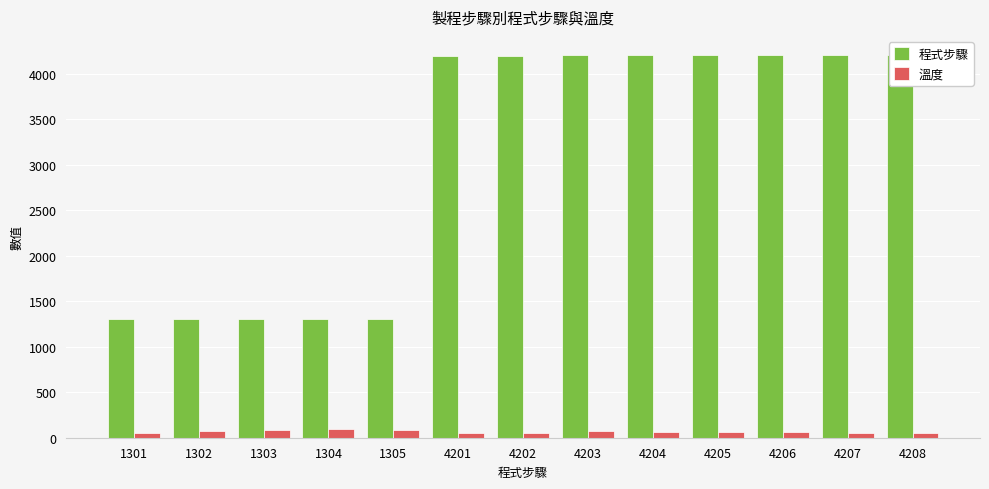

What are all the series names shown in the legend?

程式步驟, 溫度